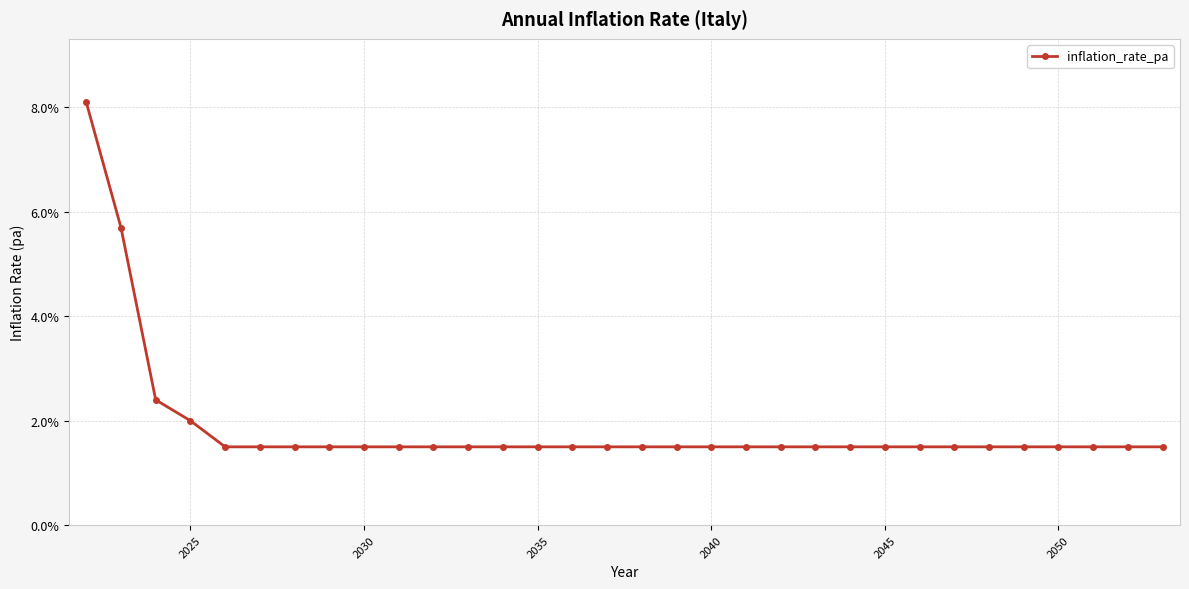

Reading left to right, transcribe all the data shown in this chart.

0.1	0.1	0.0	0.0	0.0	0.0	0.0	0.0	0.0	0.0	0.0	0.0	0.0	0.0	0.0	0.0	0.0	0.0	0.0	0.0	0.0	0.0	0.0	0.0	0.0	0.0	0.0	0.0	0.0	0.0	0.0	0.0